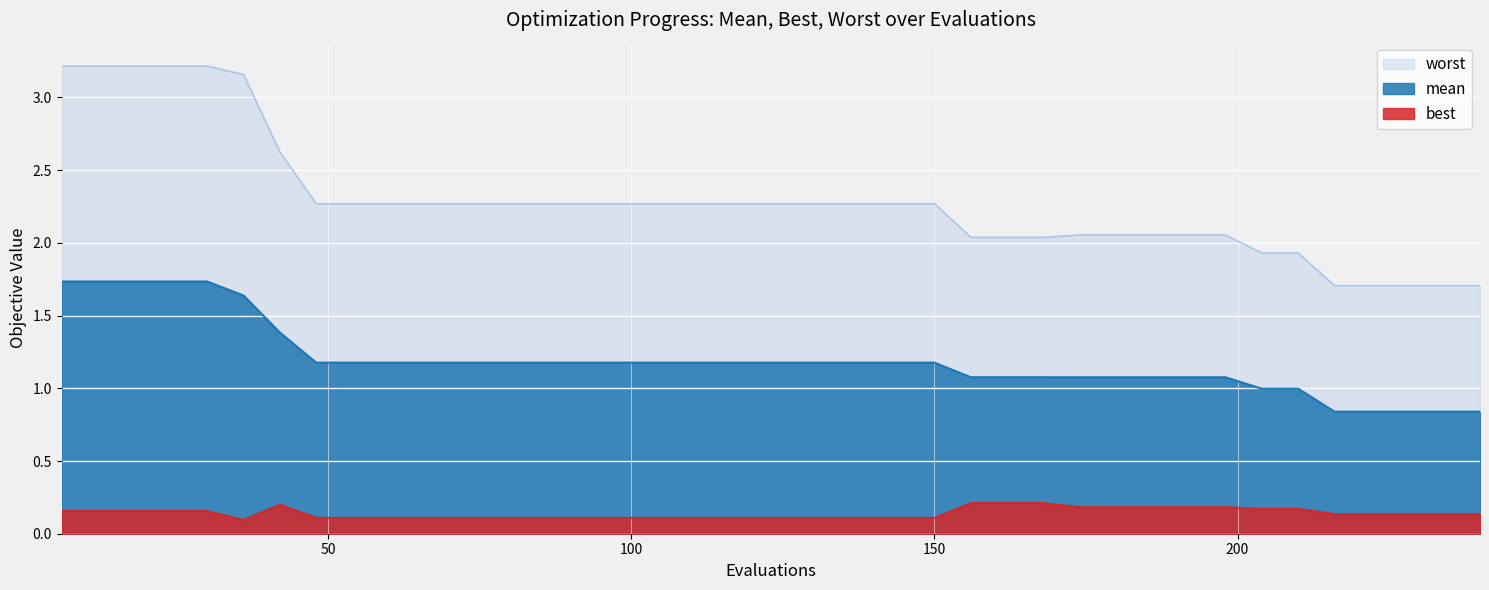

Rank the series at 6 from lowest to highest value.

best, mean, worst